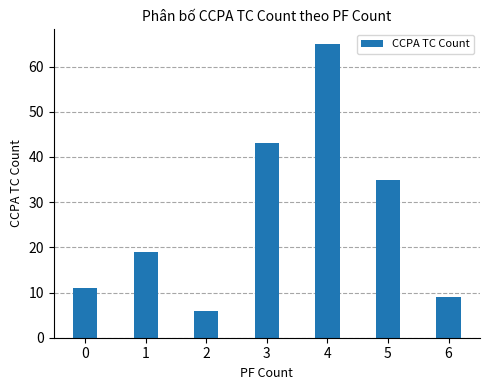

List the labels in order of value, largest first.

4, 3, 5, 1, 0, 6, 2